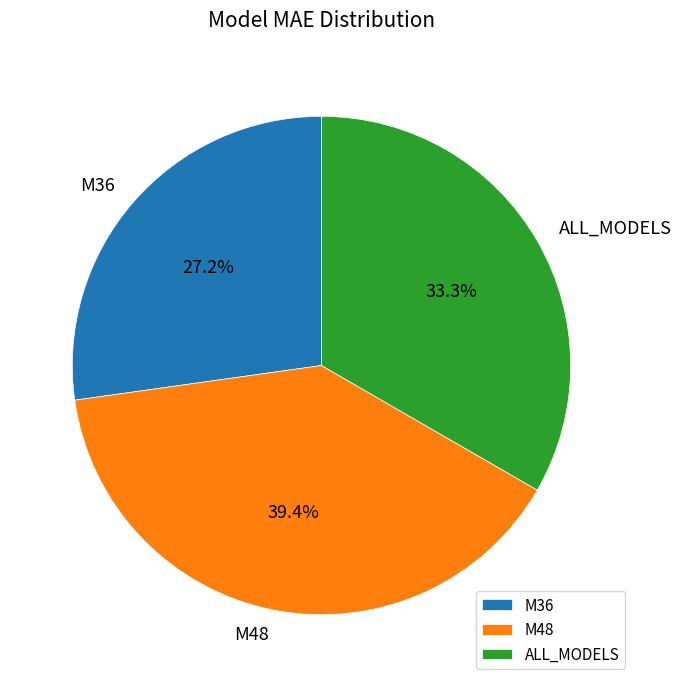

To the nearest percent, what portion does M48 represent?

39%